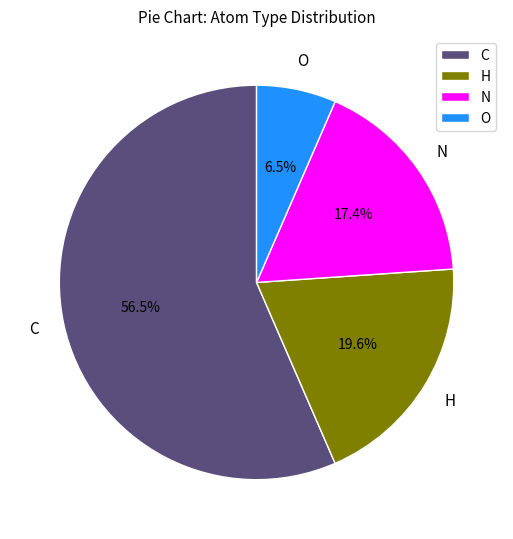

To the nearest percent, what percentage of the pie is H?

20%